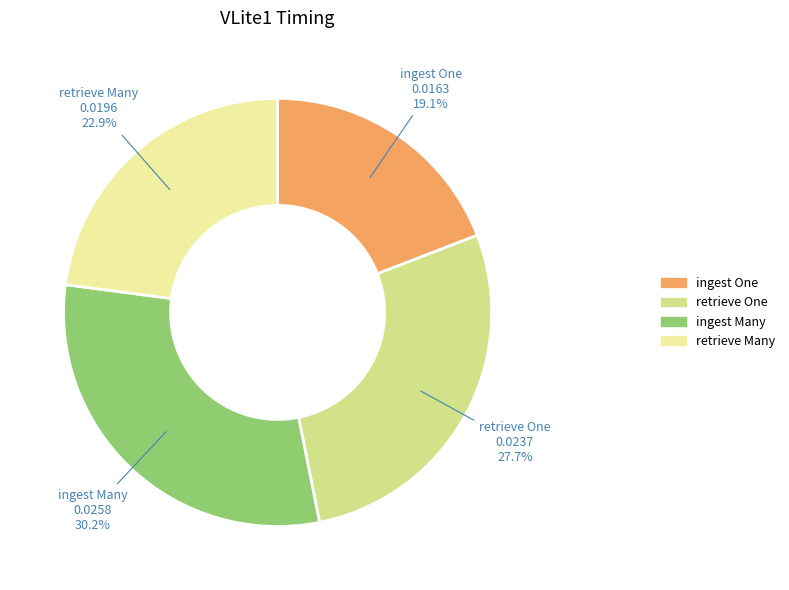

To the nearest percent, what portion does retrieve Many represent?

23%